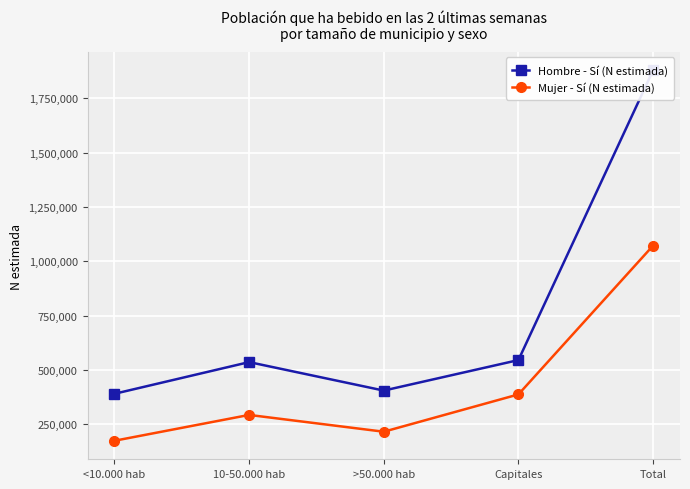

At which category does Hombre - Sí (N estimada) reach its first local valley?

>50.000 hab